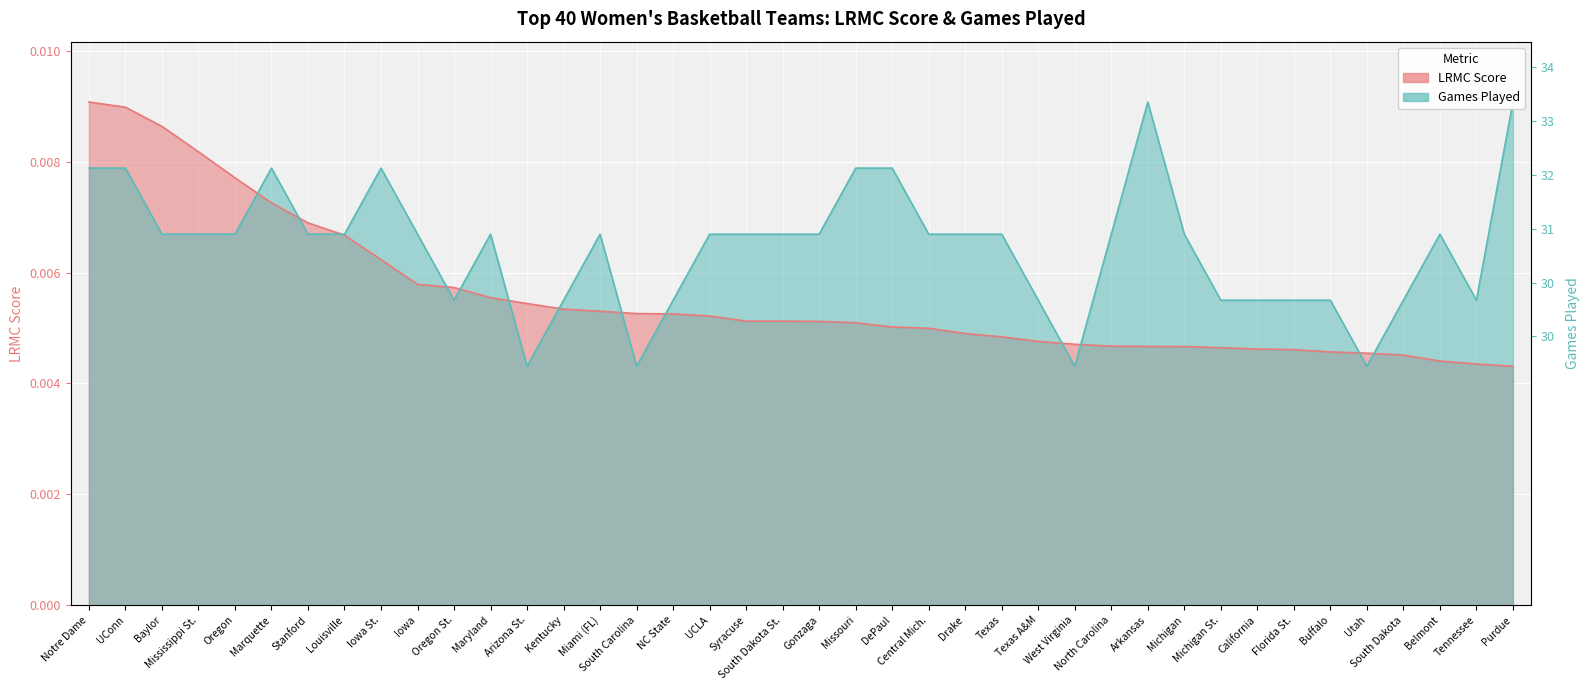

List the series in order of their peak value, lowest first.

LRMC, ngames